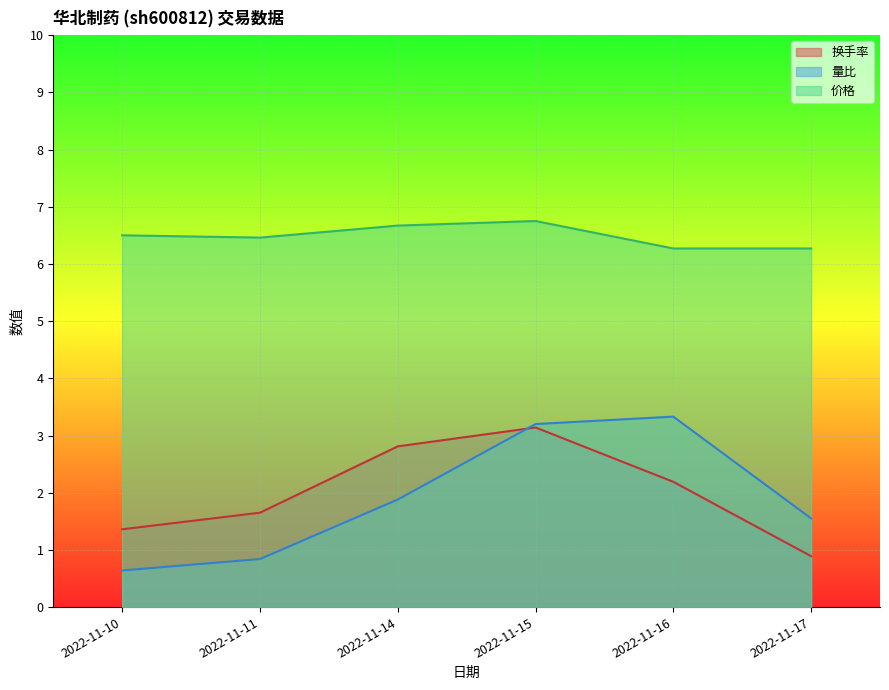

At which label does 量比 first exceed 1?

2022-11-14